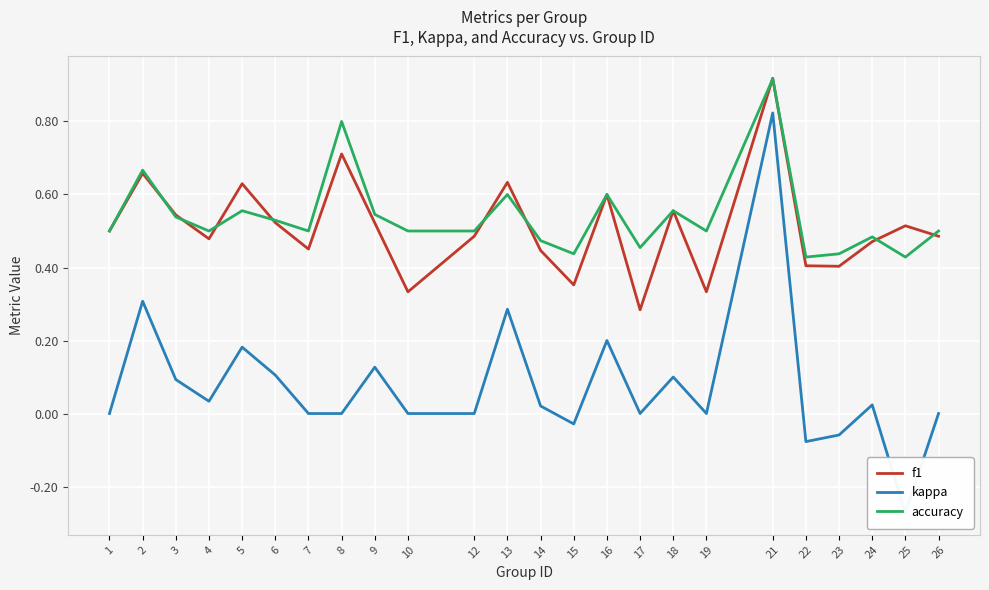

What is the value of the accuracy point at the 23rd from the left?

0.4